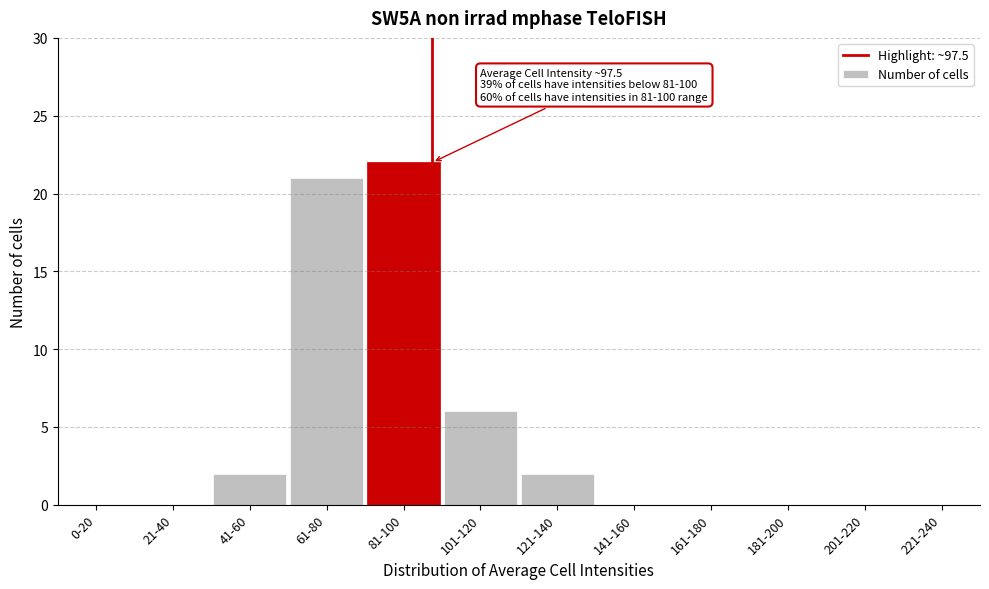

Reading right to left, extract all data points from this chart.

221-240=0	201-220=0	181-200=0	161-180=0	141-160=0	121-140=2	101-120=6	81-100=22	61-80=21	41-60=2	21-40=0	0-20=0